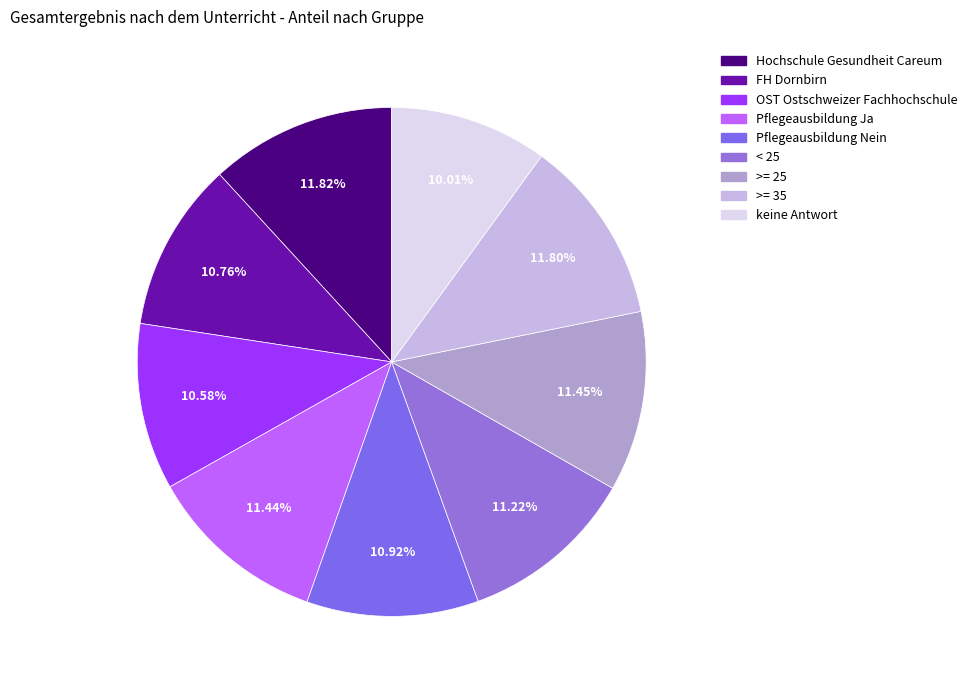

To the nearest percent, what is the difference between the Hochschule Gesundheit Careum and FH Dornbirn slice percentages?

1%